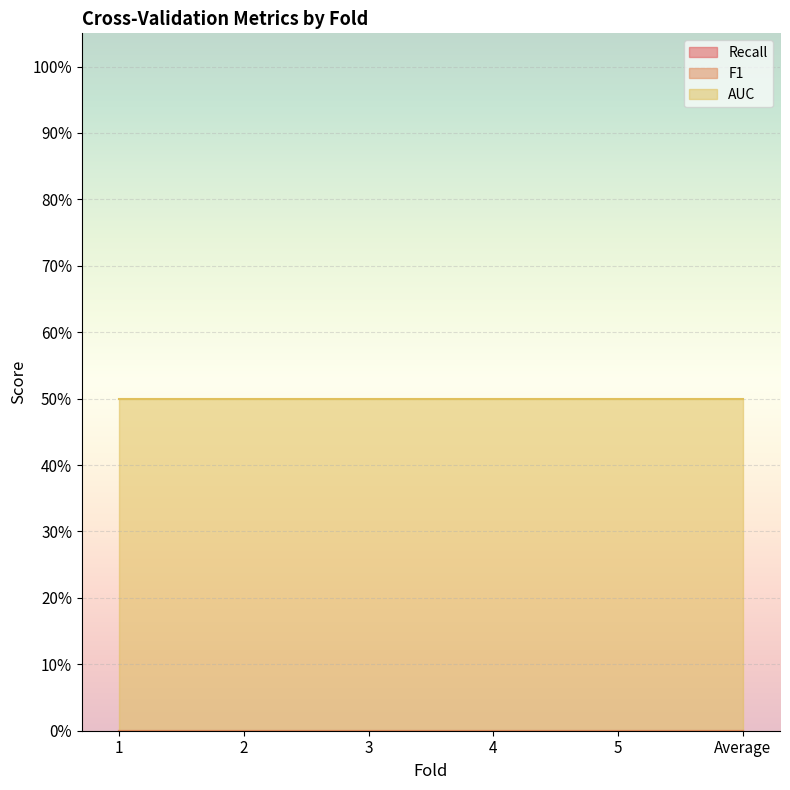

What is the maximum value for AUC?

0.5